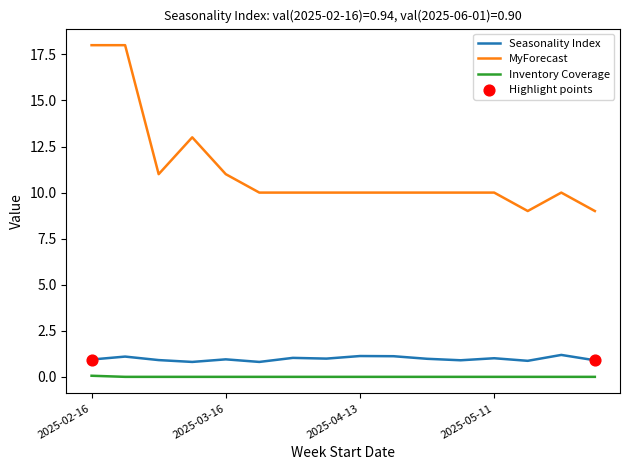

Which series has the widest spread of values?

MyForecast